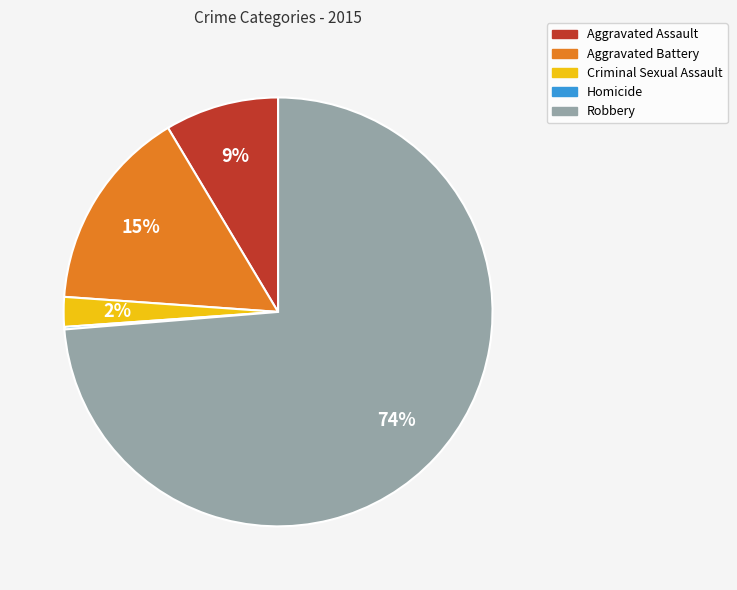

Which category has the biggest portion of the pie?

Robbery